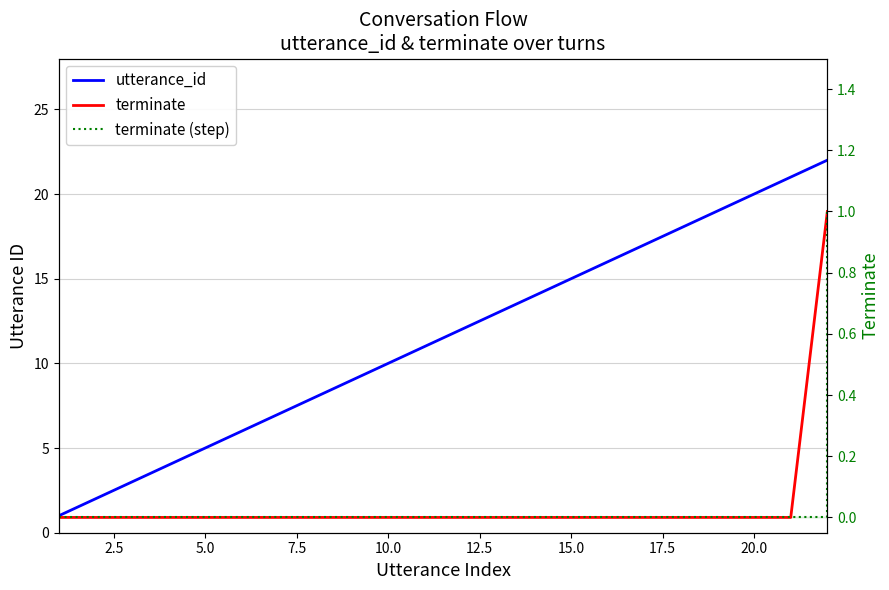

Reading left to right, transcribe all the data shown in this chart.

utterance_id: 1	2	3	4	5	6	7	8	9	10	11	12	13	14	15	16	17	18	19	20	21	22
terminate: 0	0	0	0	0	0	0	0	0	0	0	0	0	0	0	0	0	0	0	0	0	1
terminate (step): 0	0	0	0	0	0	0	0	0	0	0	0	0	0	0	0	0	0	0	0	0	1